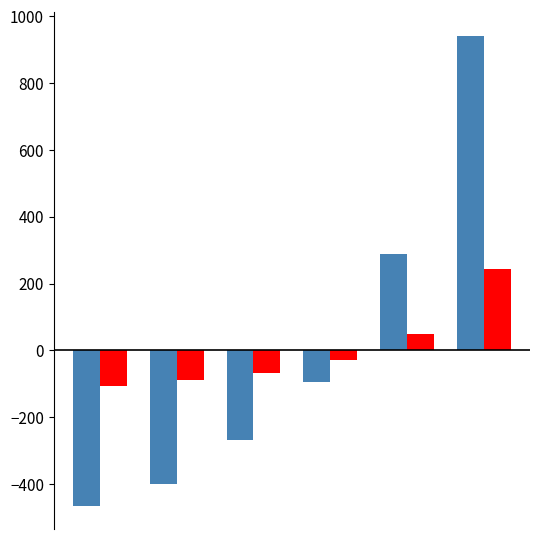

What is the greatest value displayed?

941.7